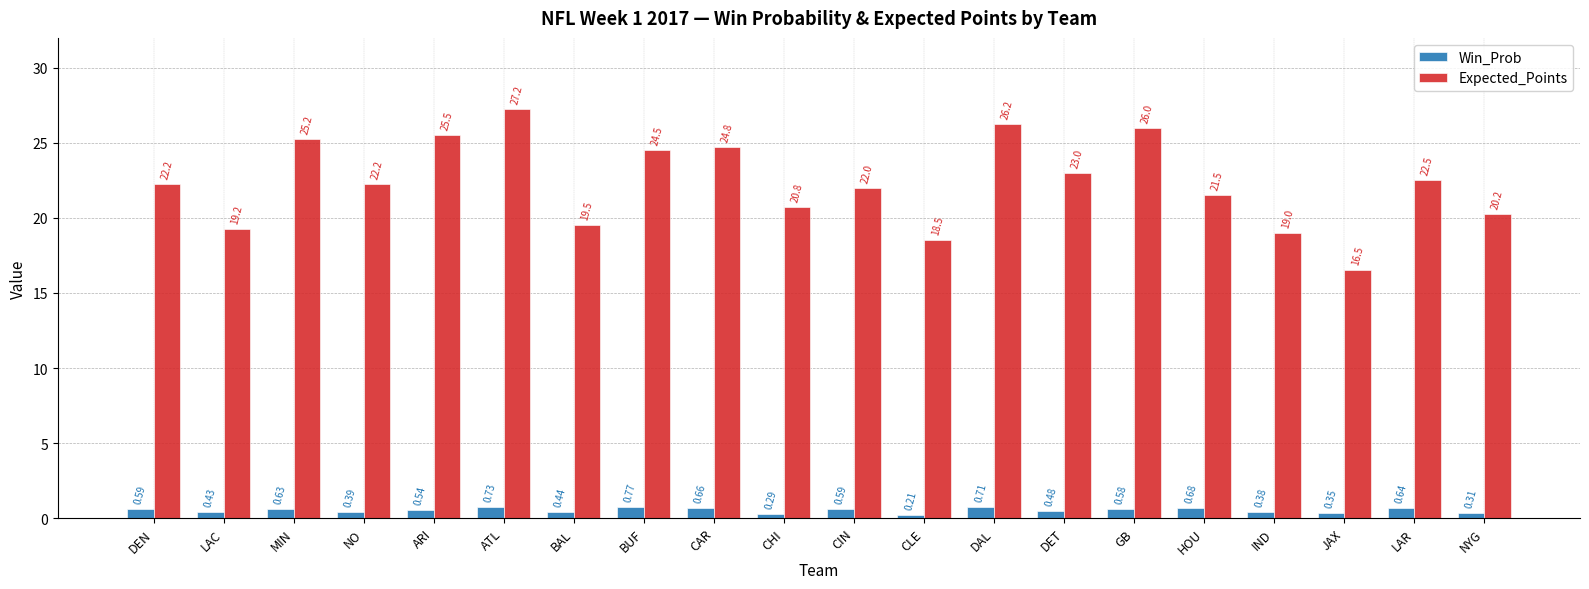

Which category has the lowest value in the Win_Prob series?

CLE